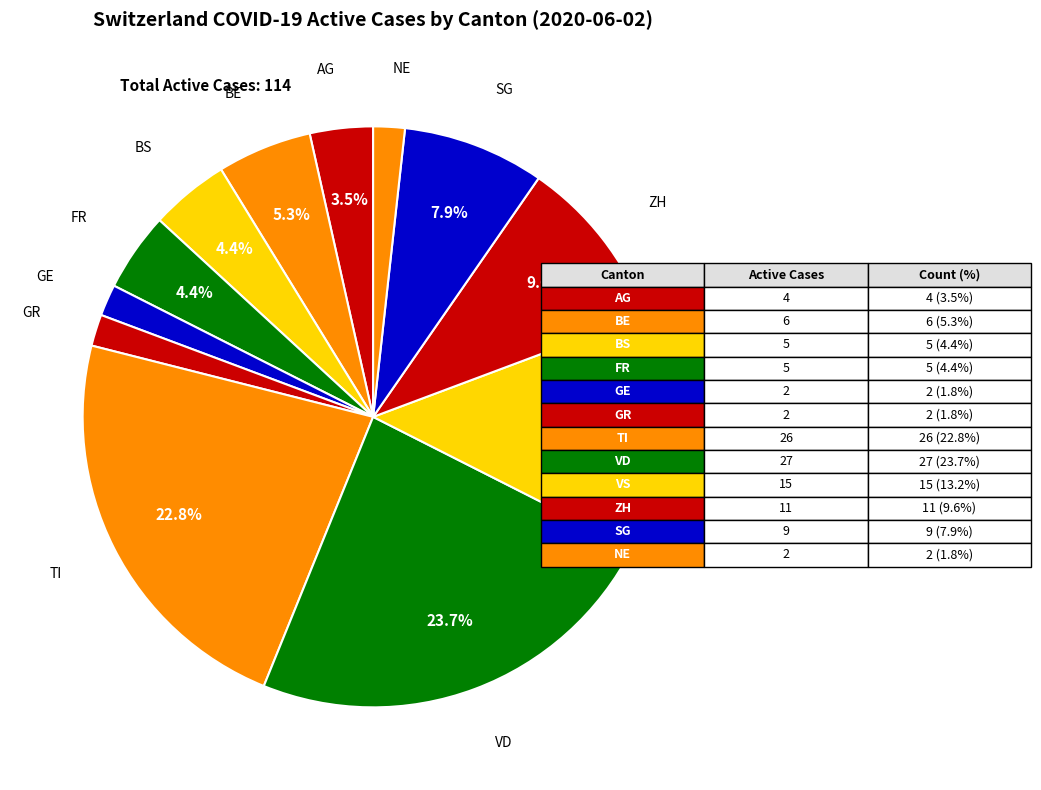

Count the number of slices in the pie.

12